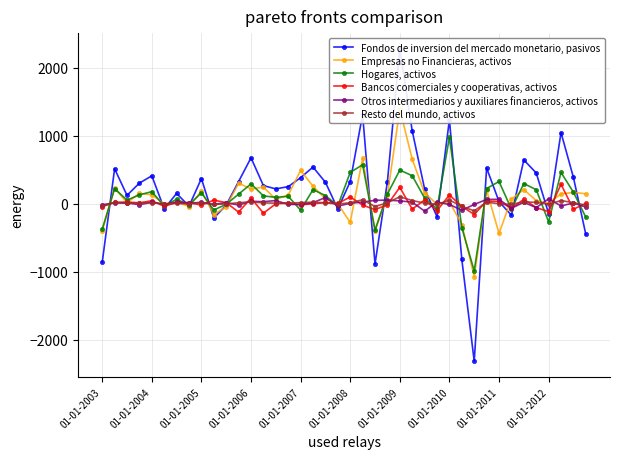

True or false: Bancos comerciales y cooperativas, activos has a value of -47 at 25.

False